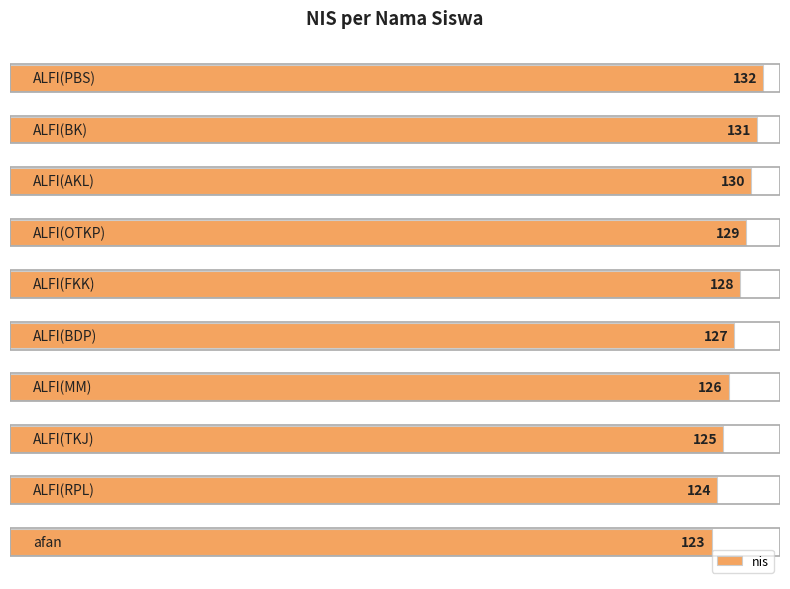

How many values are between 125 and 130?

6